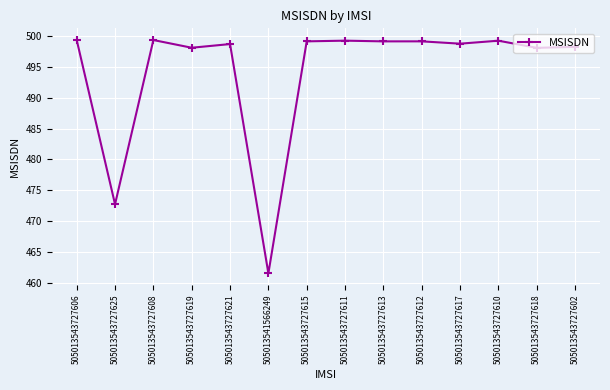

What is the label of the 9th point from the left?

505013543727613